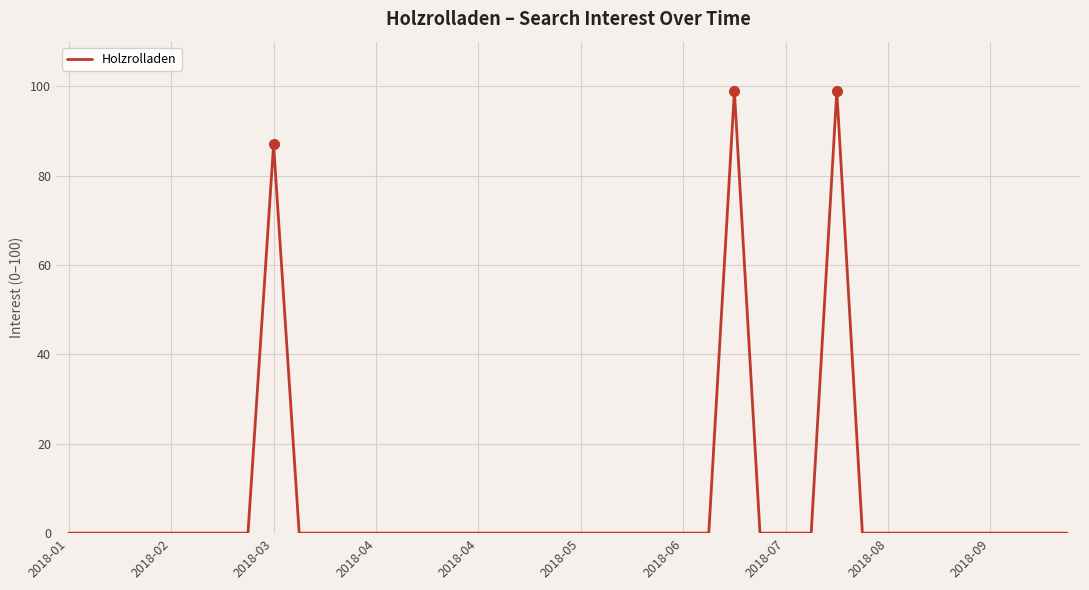

What is the greatest value displayed?

99